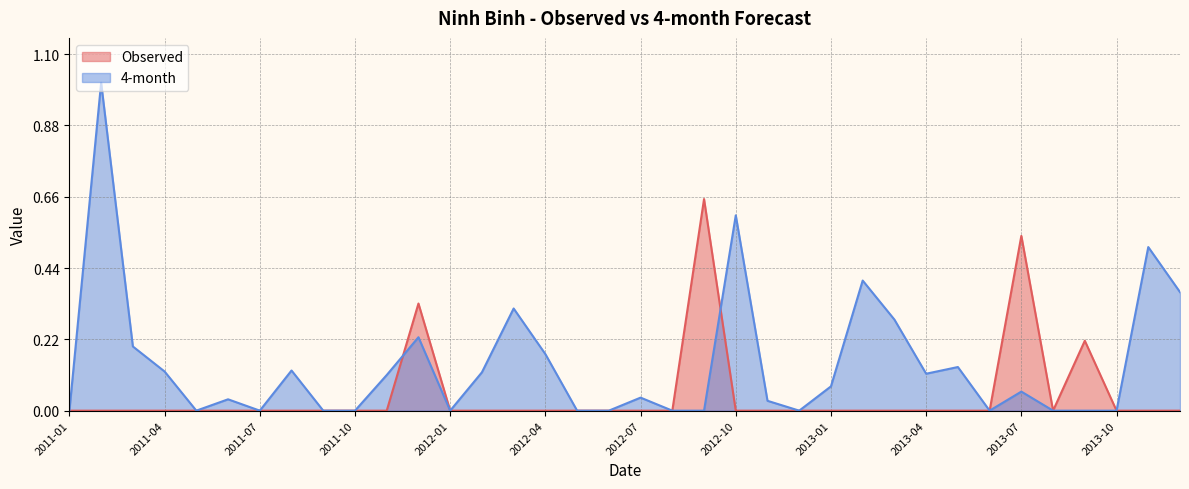

What is the difference between the maximum and second lowest values in the Observed series?

0.7